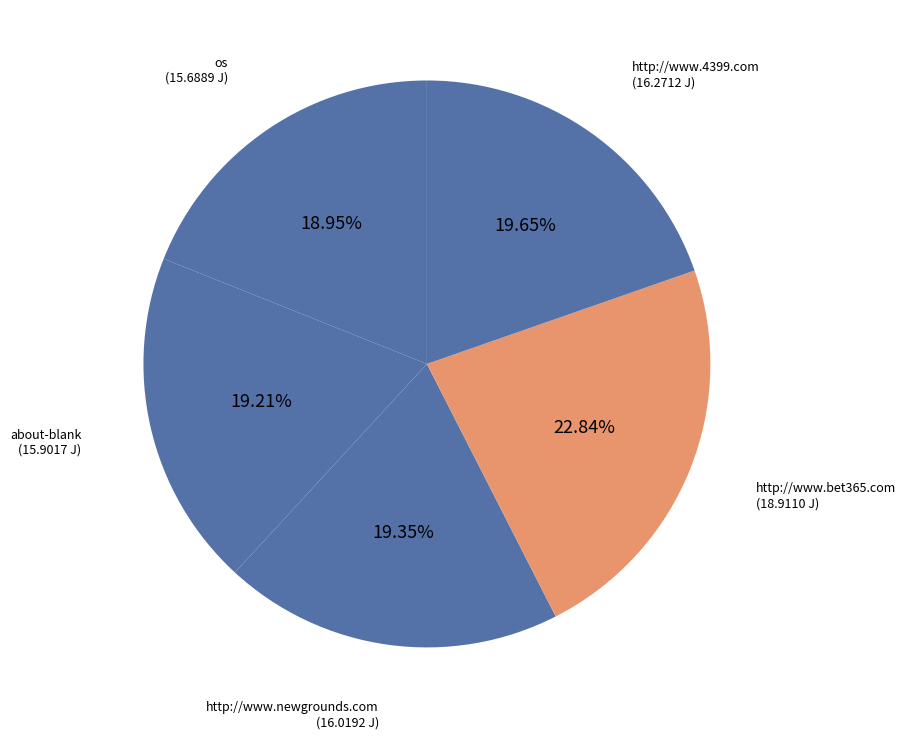

Approximately how many times larger is the value at http://www.bet365.com compared to http://www.4399.com?

1.2